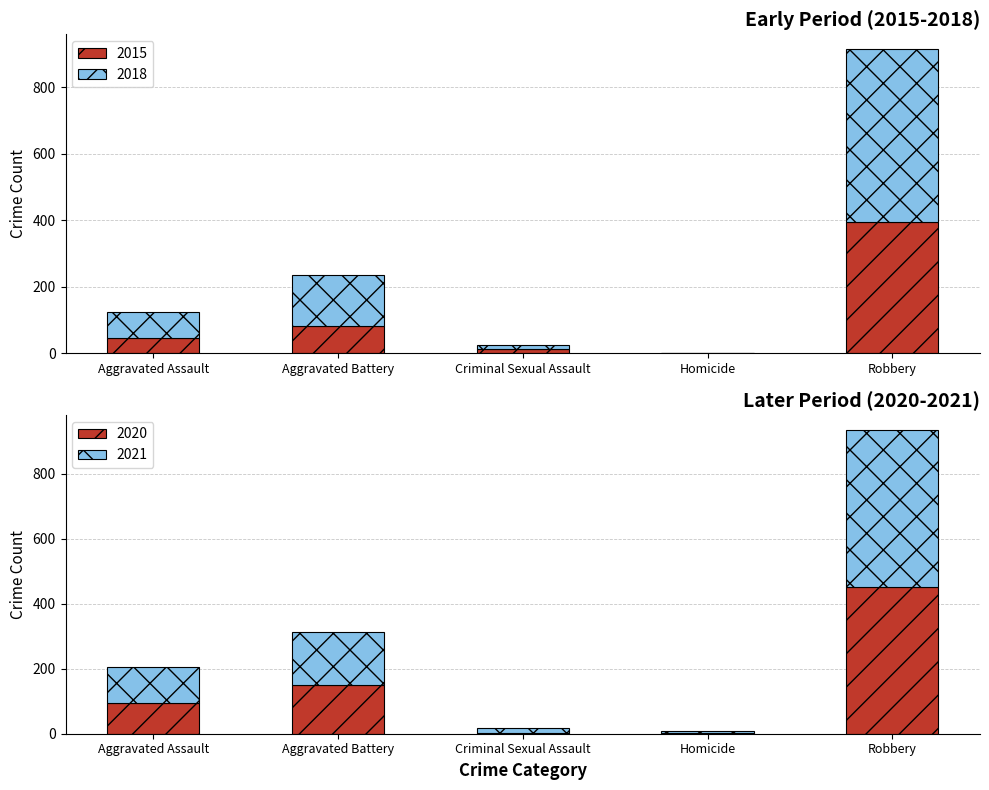

What is the average value of the 2017 series?

155